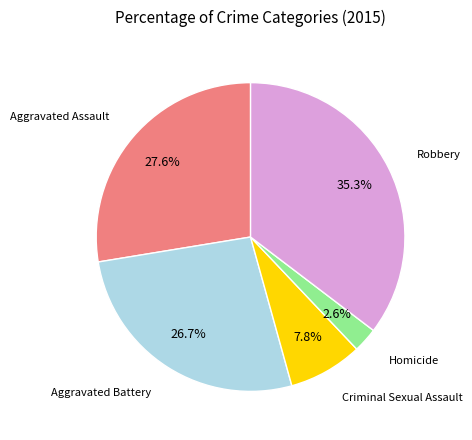

Is there any slice that represents more than half of the pie?

No